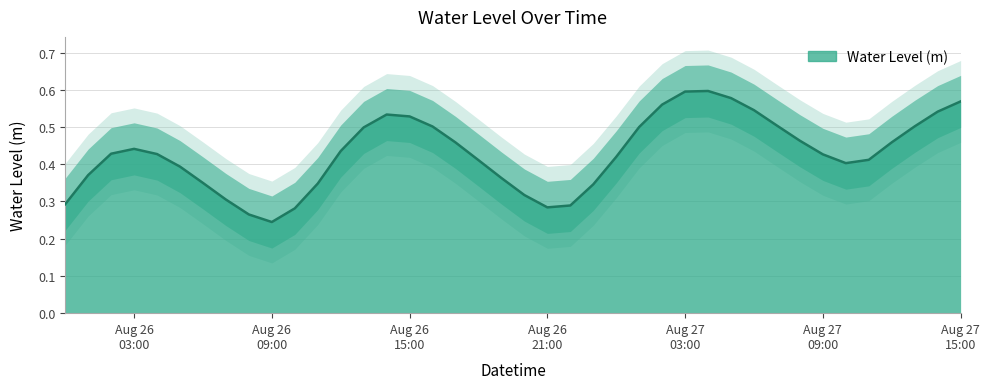

The value at 2024-08-26 08:00:00 is 0.3. True or false?

True